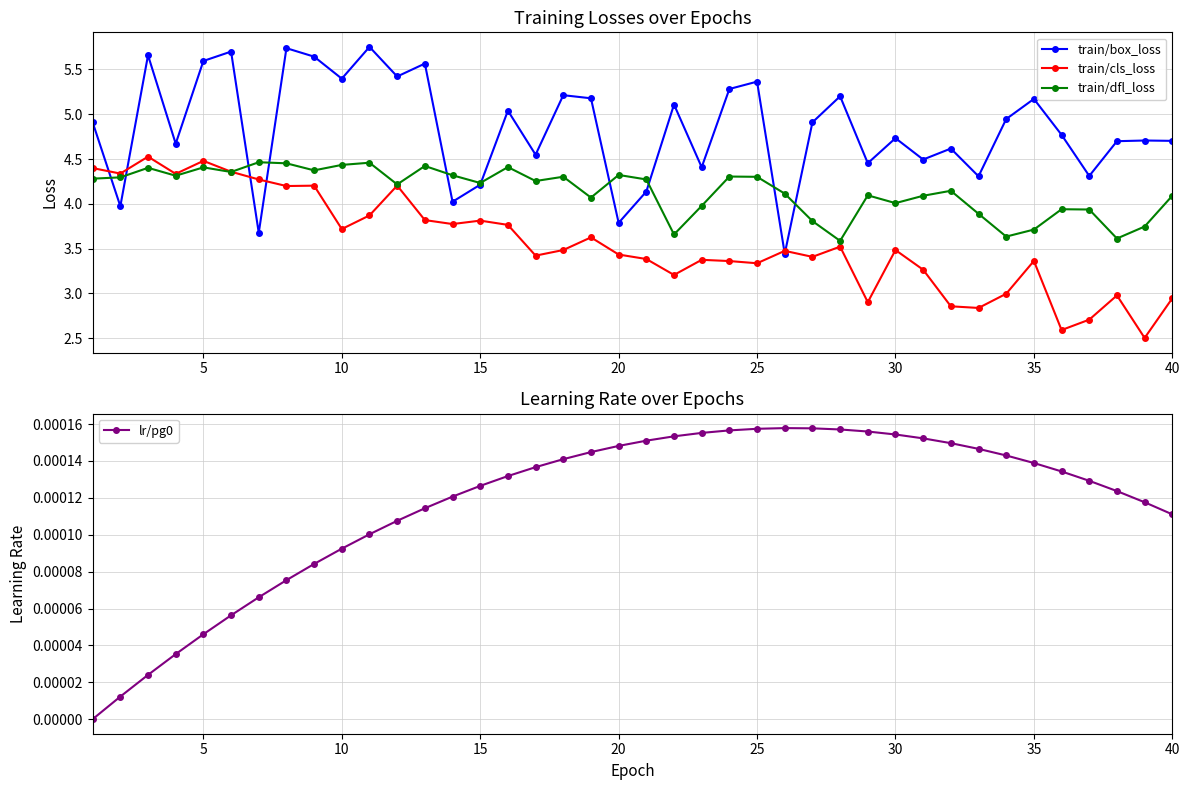

True or false: lr/pg0 and train/box_loss intersect in this chart.

False